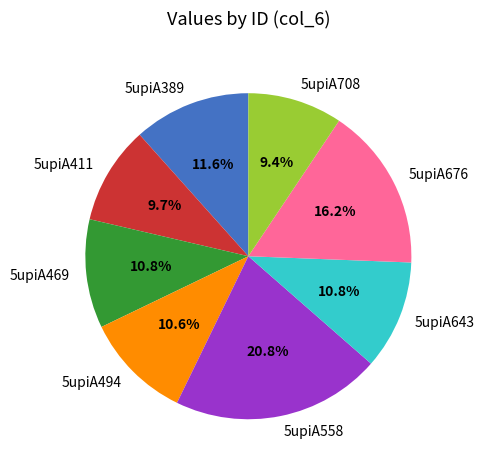

Approximately how many times larger is the value at 5upiA469 compared to 5upiA643?

1.0